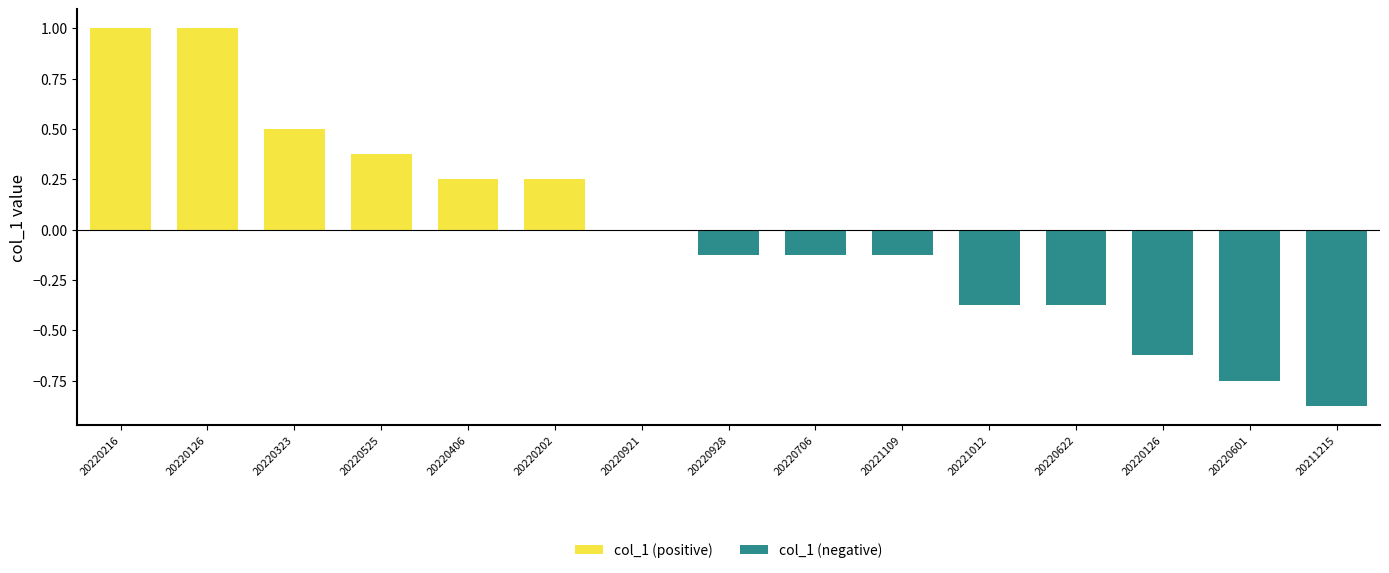

List the series in order of their overall mean, highest first.

col_1 (positive), col_1 (negative)